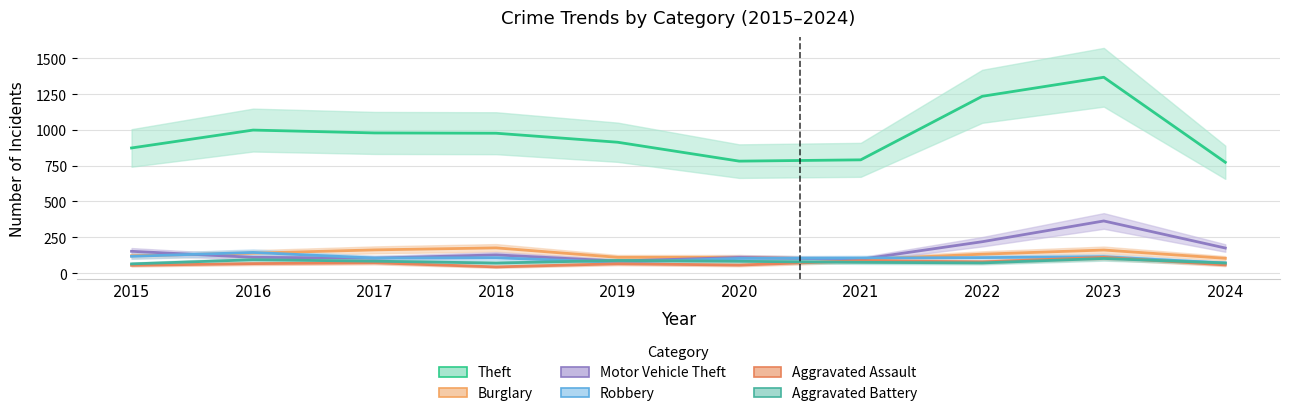

True or false: Theft has a value of 1711 at 2017.

False